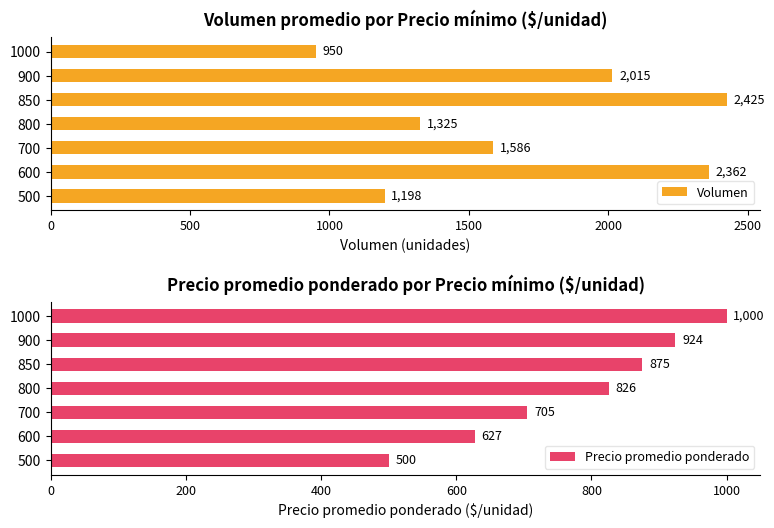

Rank the series by their maximum value, from lowest to highest.

Precio promedio ponderado, Volumen